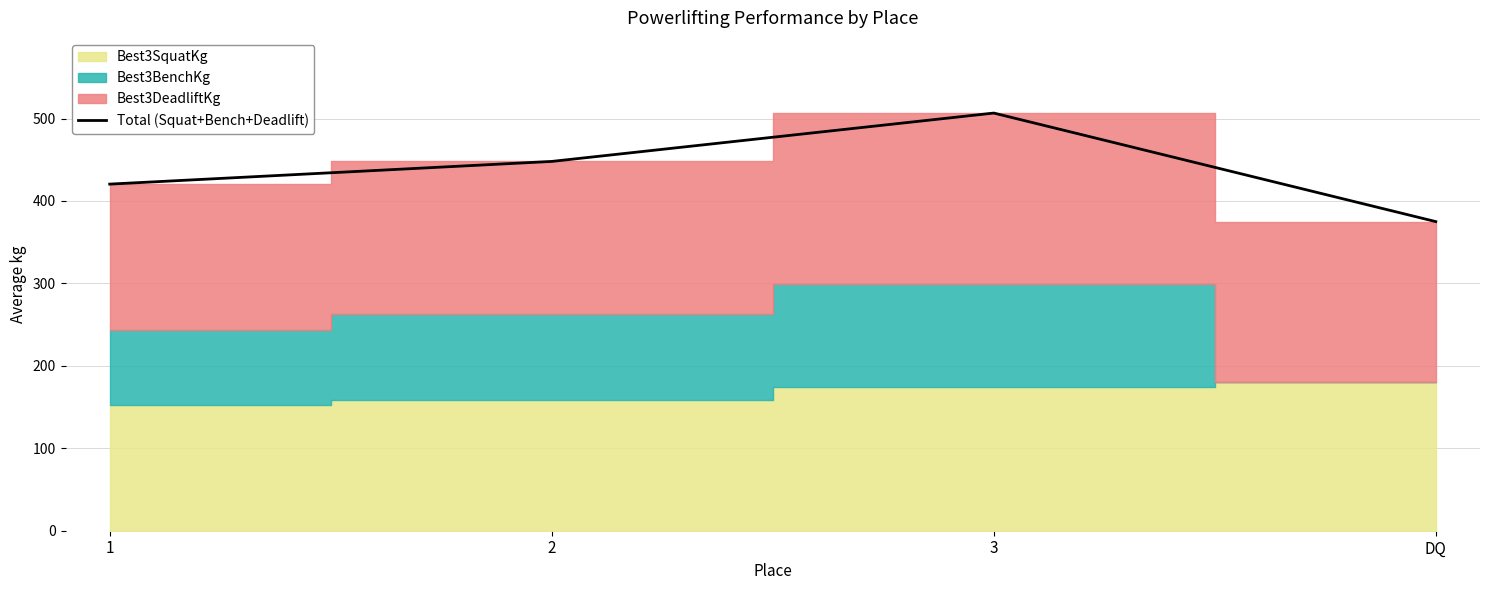

At which label does the data first exceed 448?

3